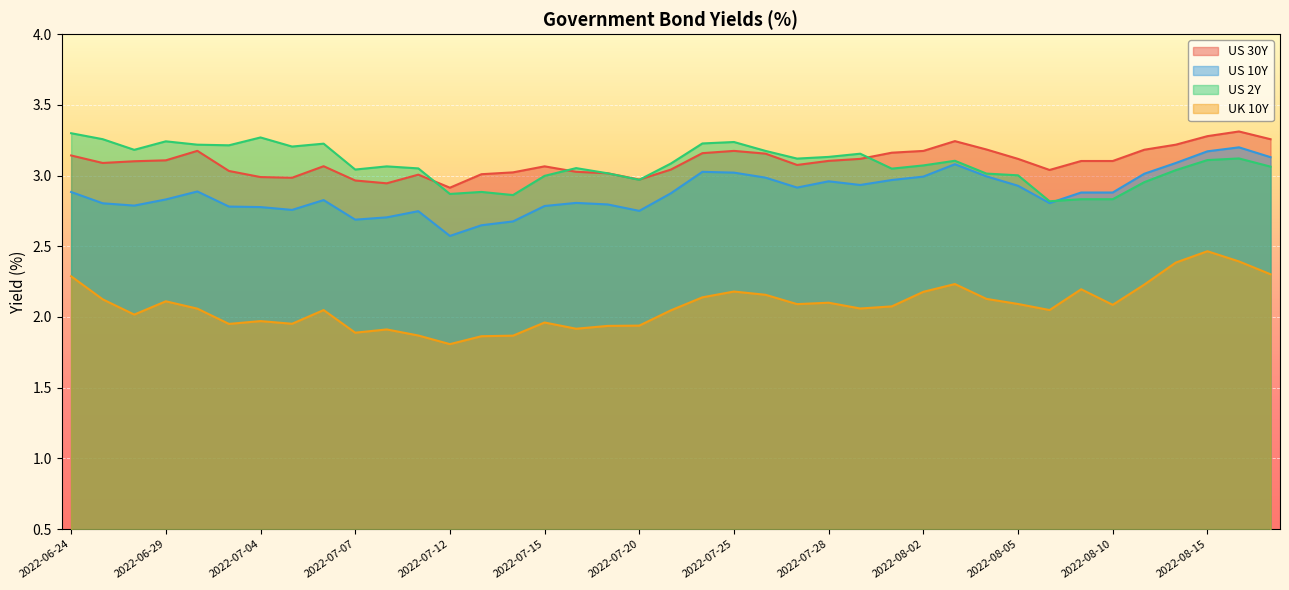

Reading left to right, what are all the values shown in this chart?

USGG30YR: 2022-06-24=3.1	2022-06-27=3.1	2022-06-28=3.1	2022-06-29=3.1	2022-06-30=3.2	2022-07-01=3.0	2022-07-04=3.0	2022-07-05=3.0	2022-07-06=3.1	2022-07-07=3.0	2022-07-08=2.9	2022-07-11=3.0	2022-07-12=2.9	2022-07-13=3.0	2022-07-14=3.0	2022-07-15=3.1	2022-07-18=3.0	2022-07-19=3.0	2022-07-20=3.0	2022-07-21=3.0	2022-07-22=3.2	2022-07-25=3.2	2022-07-26=3.2	2022-07-27=3.1	2022-07-28=3.1	2022-07-29=3.1	2022-08-01=3.2	2022-08-02=3.2	2022-08-03=3.2	2022-08-04=3.2	2022-08-05=3.1	2022-08-08=3.0	2022-08-09=3.1	2022-08-10=3.1	2022-08-11=3.2	2022-08-12=3.2	2022-08-15=3.3	2022-08-16=3.3	2022-08-17=3.3
USGG10YR: 2022-06-24=2.9	2022-06-27=2.8	2022-06-28=2.8	2022-06-29=2.8	2022-06-30=2.9	2022-07-01=2.8	2022-07-04=2.8	2022-07-05=2.8	2022-07-06=2.8	2022-07-07=2.7	2022-07-08=2.7	2022-07-11=2.7	2022-07-12=2.6	2022-07-13=2.6	2022-07-14=2.7	2022-07-15=2.8	2022-07-18=2.8	2022-07-19=2.8	2022-07-20=2.8	2022-07-21=2.9	2022-07-22=3.0	2022-07-25=3.0	2022-07-26=3.0	2022-07-27=2.9	2022-07-28=3.0	2022-07-29=2.9	2022-08-01=3.0	2022-08-02=3.0	2022-08-03=3.1	2022-08-04=3.0	2022-08-05=2.9	2022-08-08=2.8	2022-08-09=2.9	2022-08-10=2.9	2022-08-11=3.0	2022-08-12=3.1	2022-08-15=3.2	2022-08-16=3.2	2022-08-17=3.1
USGG2YR: 2022-06-24=3.3	2022-06-27=3.3	2022-06-28=3.2	2022-06-29=3.2	2022-06-30=3.2	2022-07-01=3.2	2022-07-04=3.3	2022-07-05=3.2	2022-07-06=3.2	2022-07-07=3.0	2022-07-08=3.1	2022-07-11=3.1	2022-07-12=2.9	2022-07-13=2.9	2022-07-14=2.9	2022-07-15=3.0	2022-07-18=3.1	2022-07-19=3.0	2022-07-20=3.0	2022-07-21=3.1	2022-07-22=3.2	2022-07-25=3.2	2022-07-26=3.2	2022-07-27=3.1	2022-07-28=3.1	2022-07-29=3.2	2022-08-01=3.0	2022-08-02=3.1	2022-08-03=3.1	2022-08-04=3.0	2022-08-05=3.0	2022-08-08=2.8	2022-08-09=2.8	2022-08-10=2.8	2022-08-11=3.0	2022-08-12=3.0	2022-08-15=3.1	2022-08-16=3.1	2022-08-17=3.1
GUKG10: 2022-06-24=2.3	2022-06-27=2.1	2022-06-28=2.0	2022-06-29=2.1	2022-06-30=2.1	2022-07-01=2.0	2022-07-04=2.0	2022-07-05=2.0	2022-07-06=2.0	2022-07-07=1.9	2022-07-08=1.9	2022-07-11=1.9	2022-07-12=1.8	2022-07-13=1.9	2022-07-14=1.9	2022-07-15=2.0	2022-07-18=1.9	2022-07-19=1.9	2022-07-20=1.9	2022-07-21=2.0	2022-07-22=2.1	2022-07-25=2.2	2022-07-26=2.2	2022-07-27=2.1	2022-07-28=2.1	2022-07-29=2.1	2022-08-01=2.1	2022-08-02=2.2	2022-08-03=2.2	2022-08-04=2.1	2022-08-05=2.1	2022-08-08=2.0	2022-08-09=2.2	2022-08-10=2.1	2022-08-11=2.2	2022-08-12=2.4	2022-08-15=2.5	2022-08-16=2.4	2022-08-17=2.3